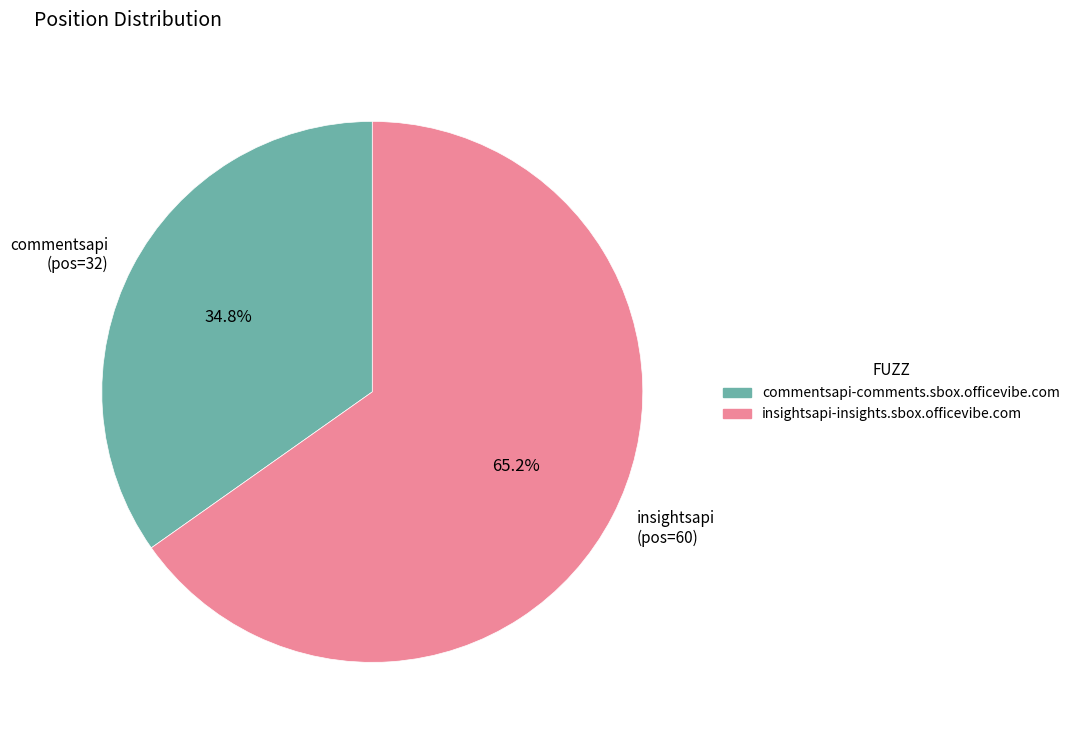

What is the ratio of the value at commentsapi (pos=32) to the value at insightsapi (pos=60)?

0.5